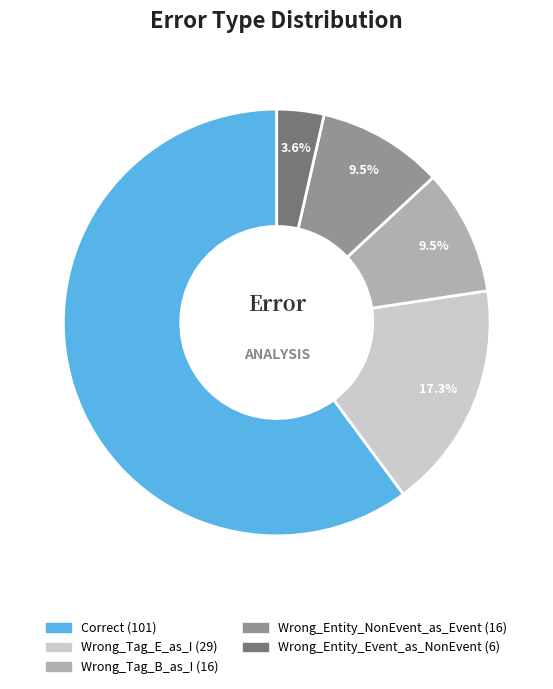

Count the number of slices in the pie.

5